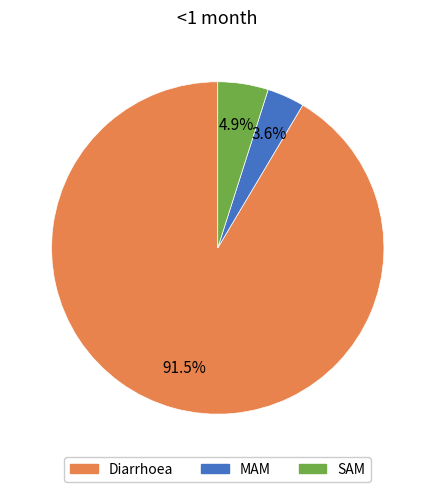

Combined, what portion of the pie is SAM and Diarrhoea?

96.4%